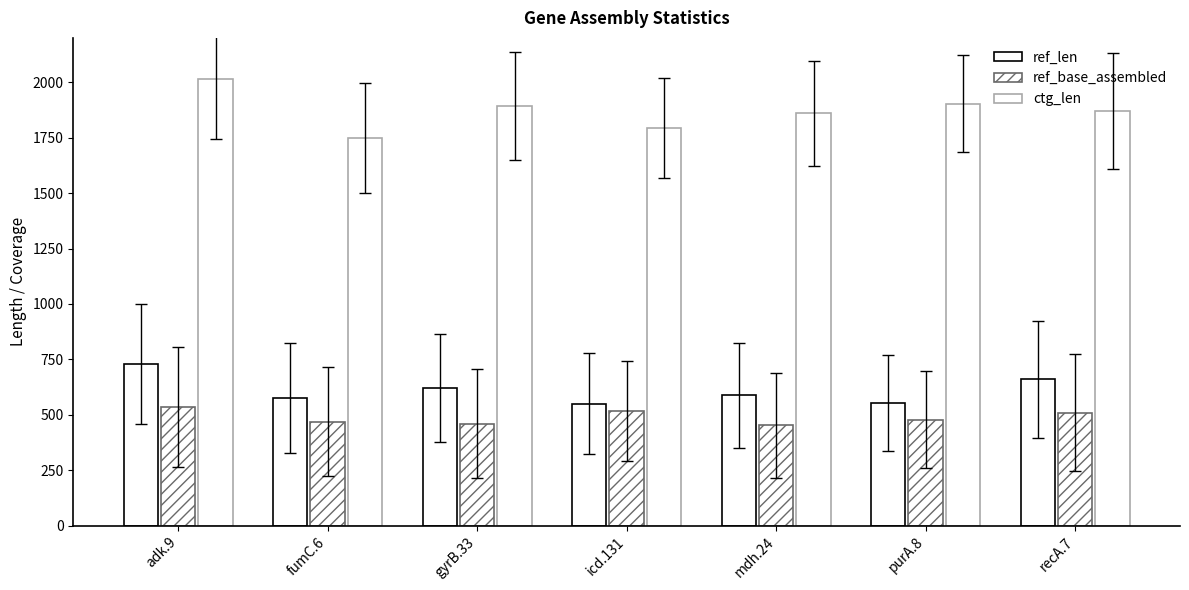

What is the label of the 2nd bar from the right?

purA.8